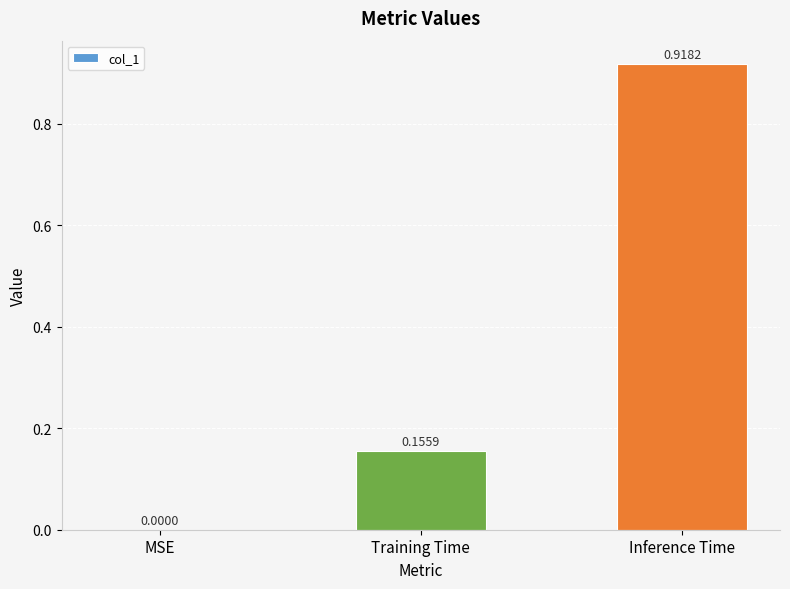

What is the sum of all values?

1.1